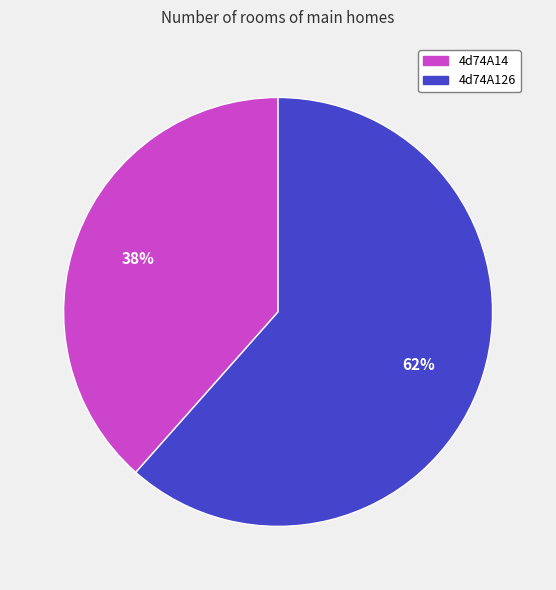

To the nearest percent, what is the average slice percentage?

50%